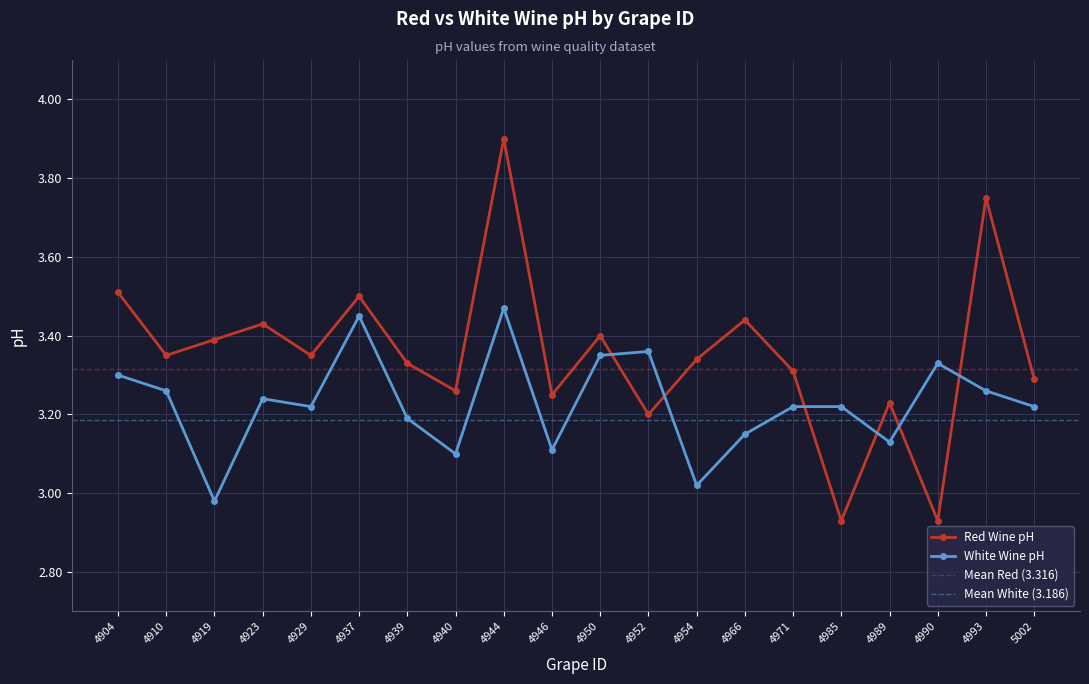

In Red Wine pH, how many points are higher than both neighbors (excluding endpoints)?

7